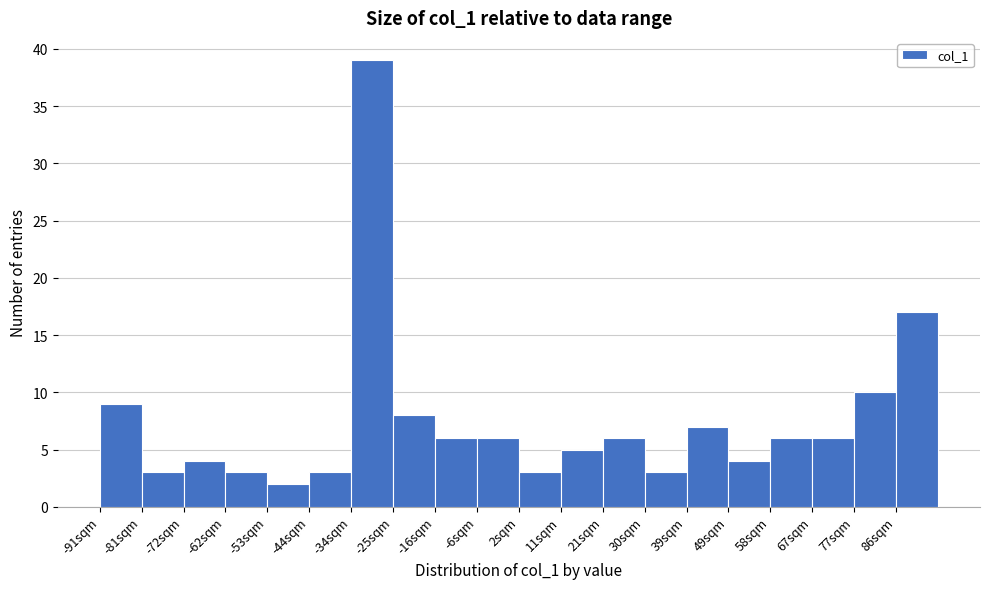

Which range on the x-axis has the tallest bar?

-35 to -26